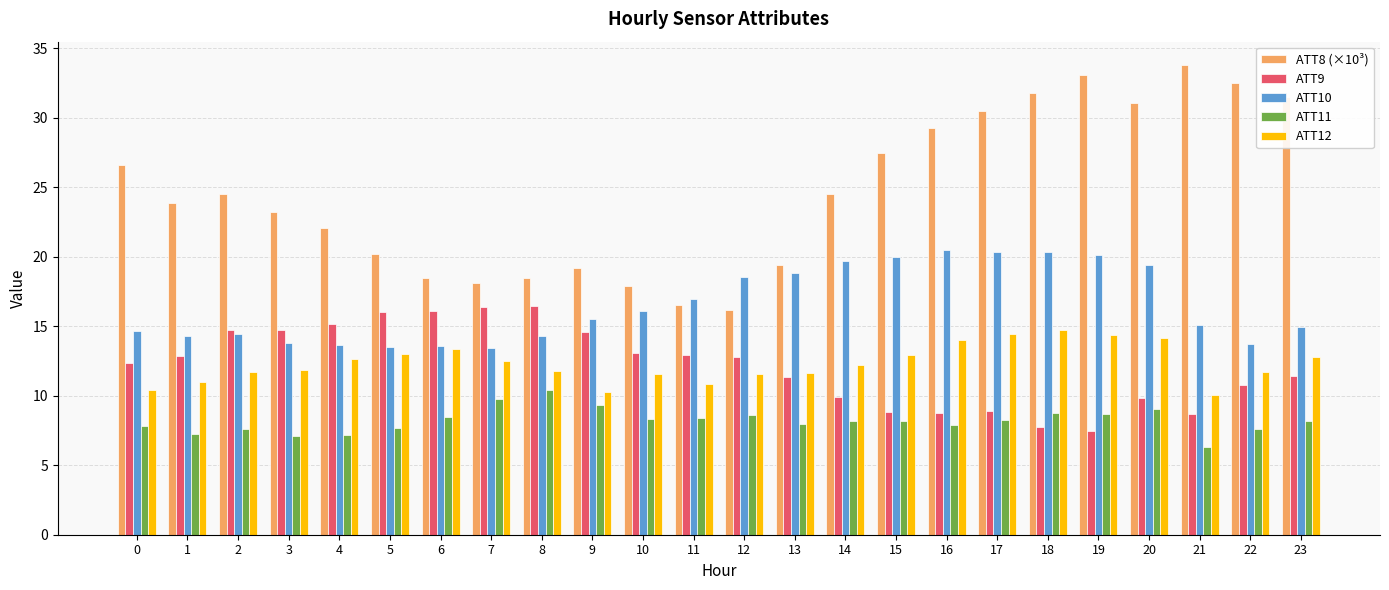

What are all the series names shown in the legend?

ATT8 (×10³), ATT9, ATT10, ATT11, ATT12